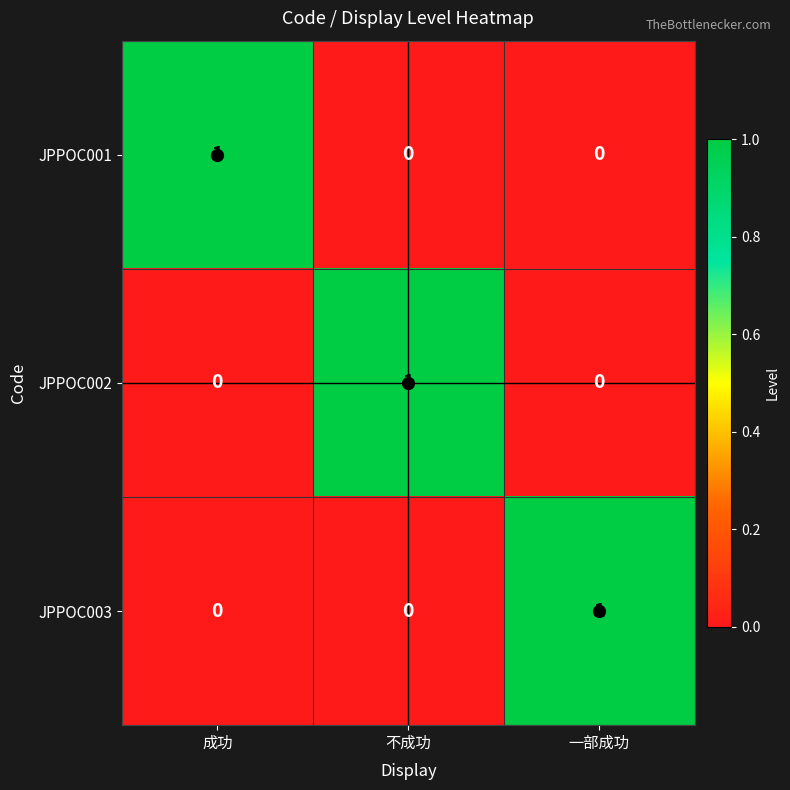

At how many categories does at least one series exceed 0?

3